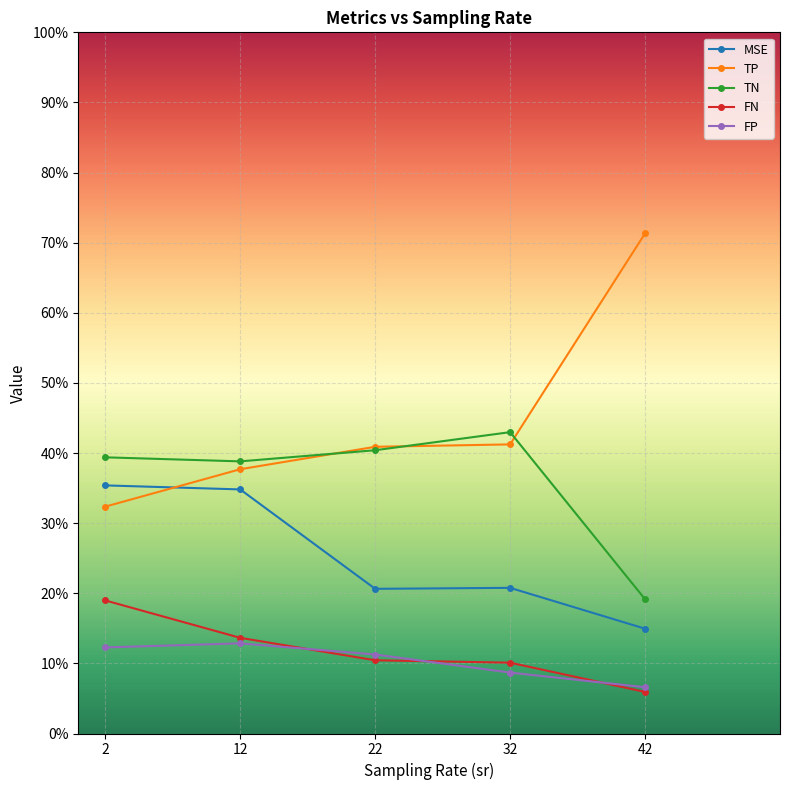

True or false: MSE and FP intersect in this chart.

False